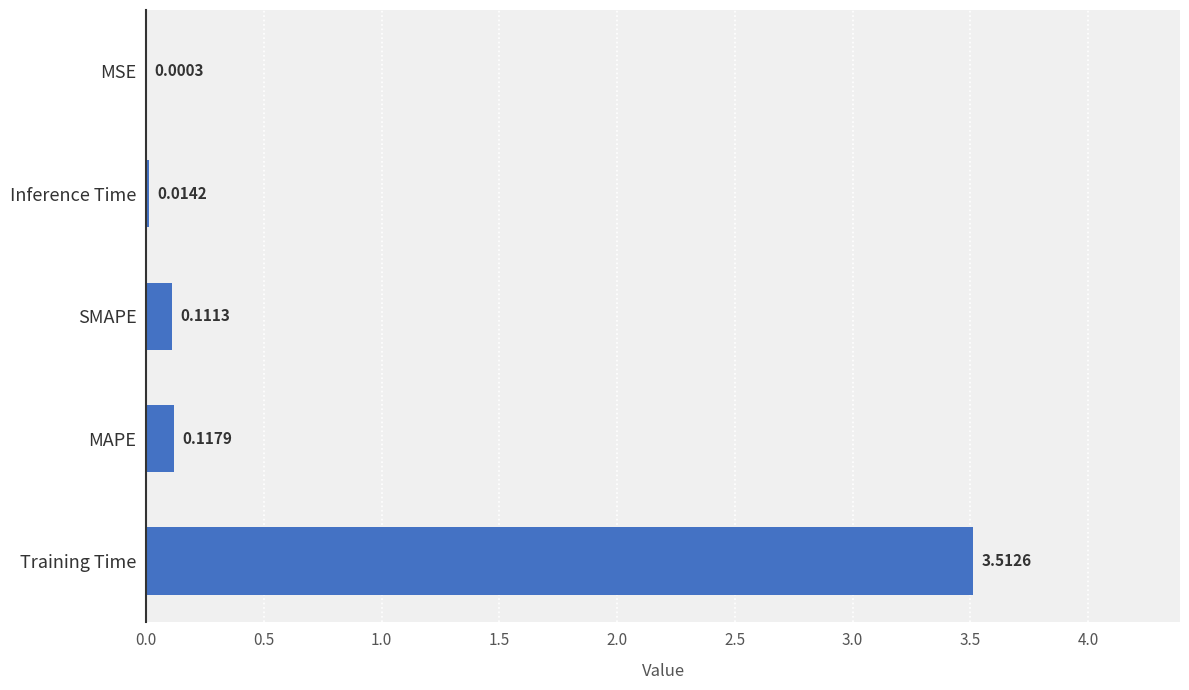

What is the sum of all values?

3.8